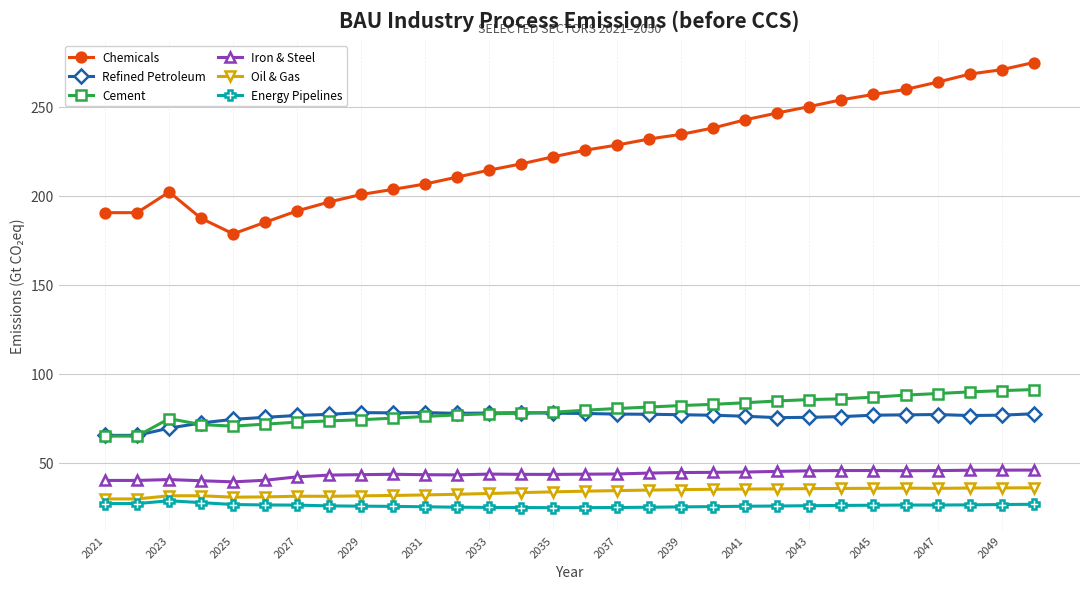

Which series has the largest total across all categories?

Chemicals